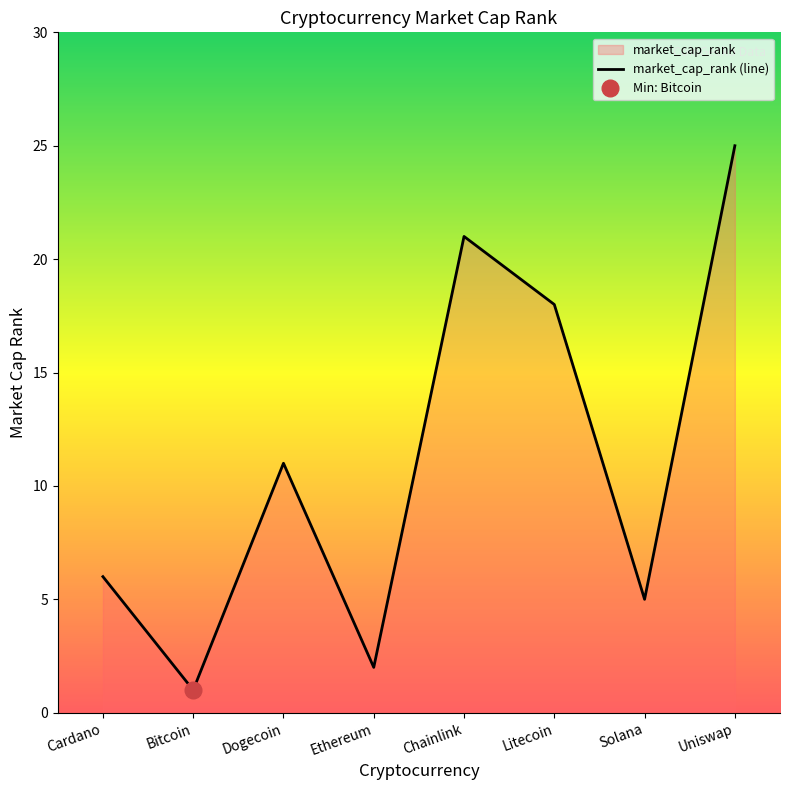

How many lines are shown in the chart?

1